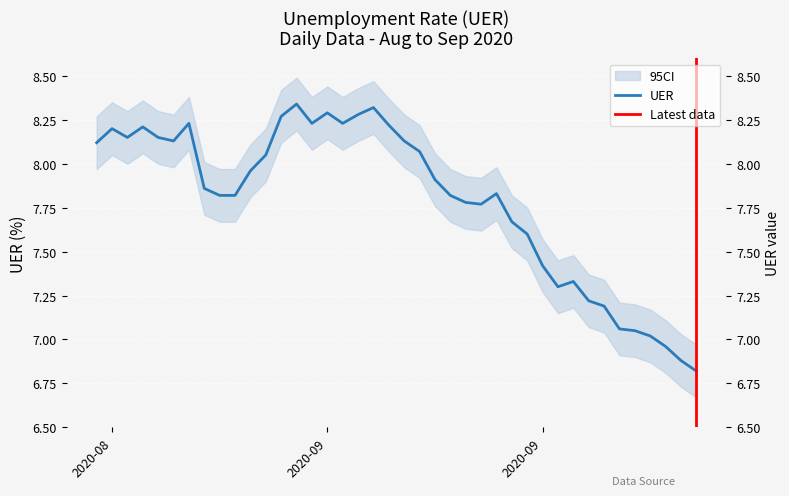

Count the number of data series in this chart.

1